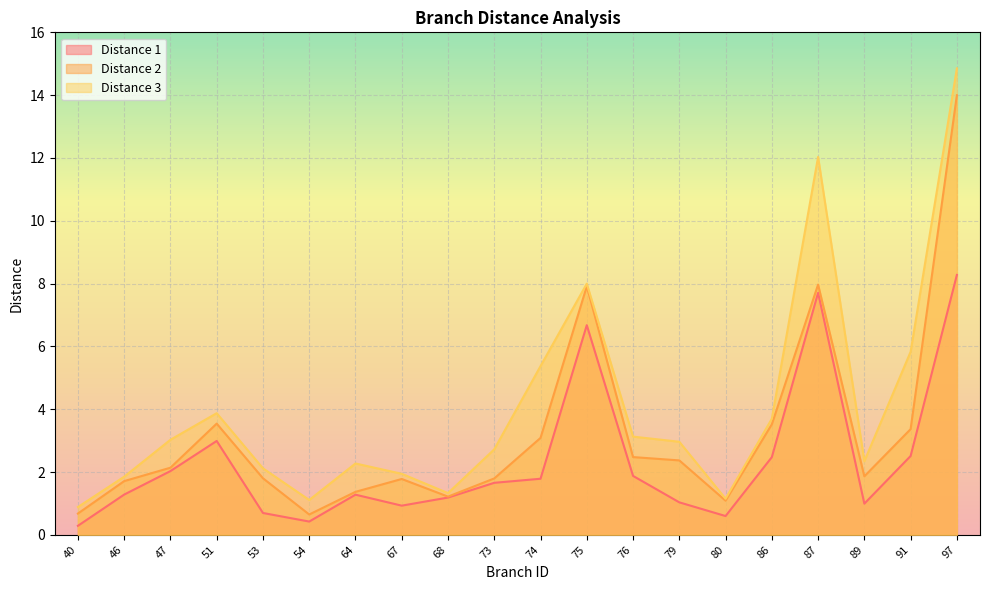

What is the value of the Distance 2 point at the 10th from the left?

1.8